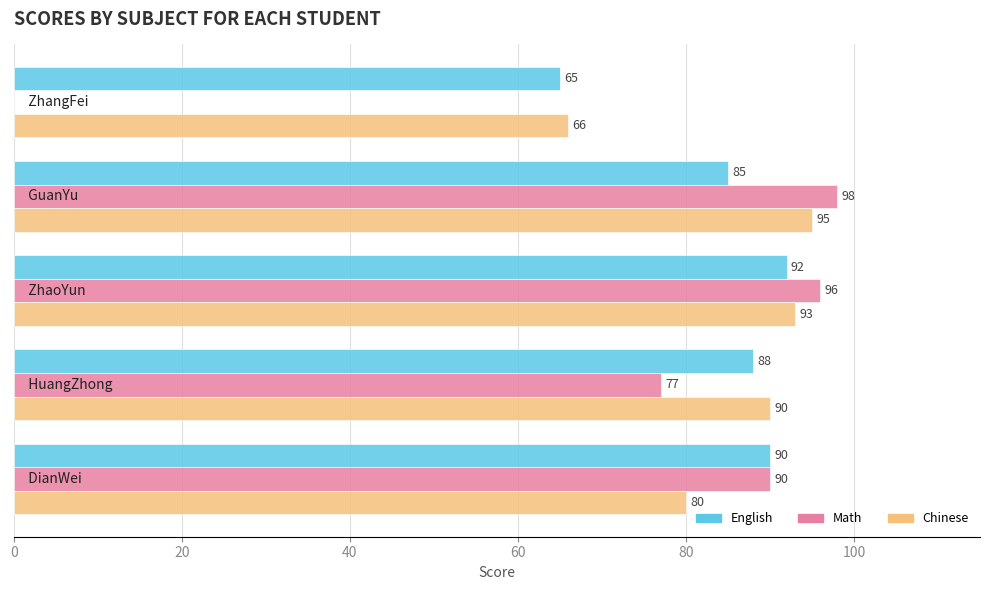

Which series has the largest total across all categories?

Chinese